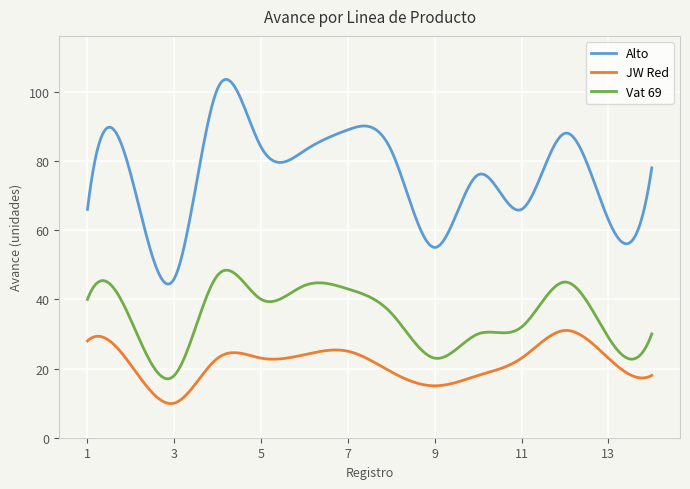

What is the smallest value displayed?

9.9